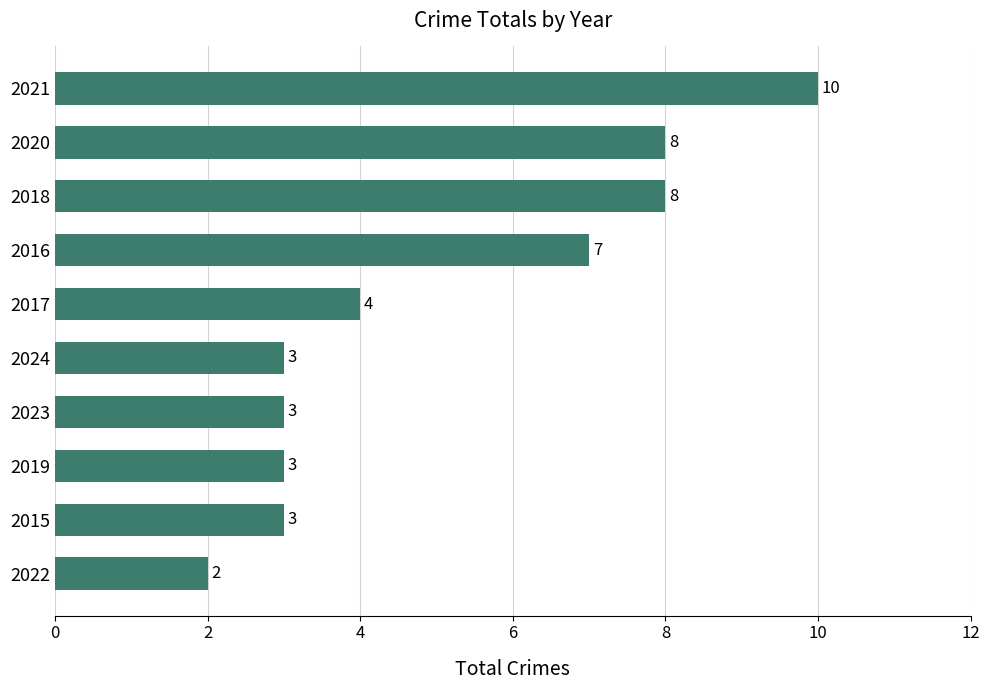

Reading bottom to top, list all the values displayed in this chart.

2022=2	2015=3	2019=3	2023=3	2024=3	2017=4	2016=7	2018=8	2020=8	2021=10